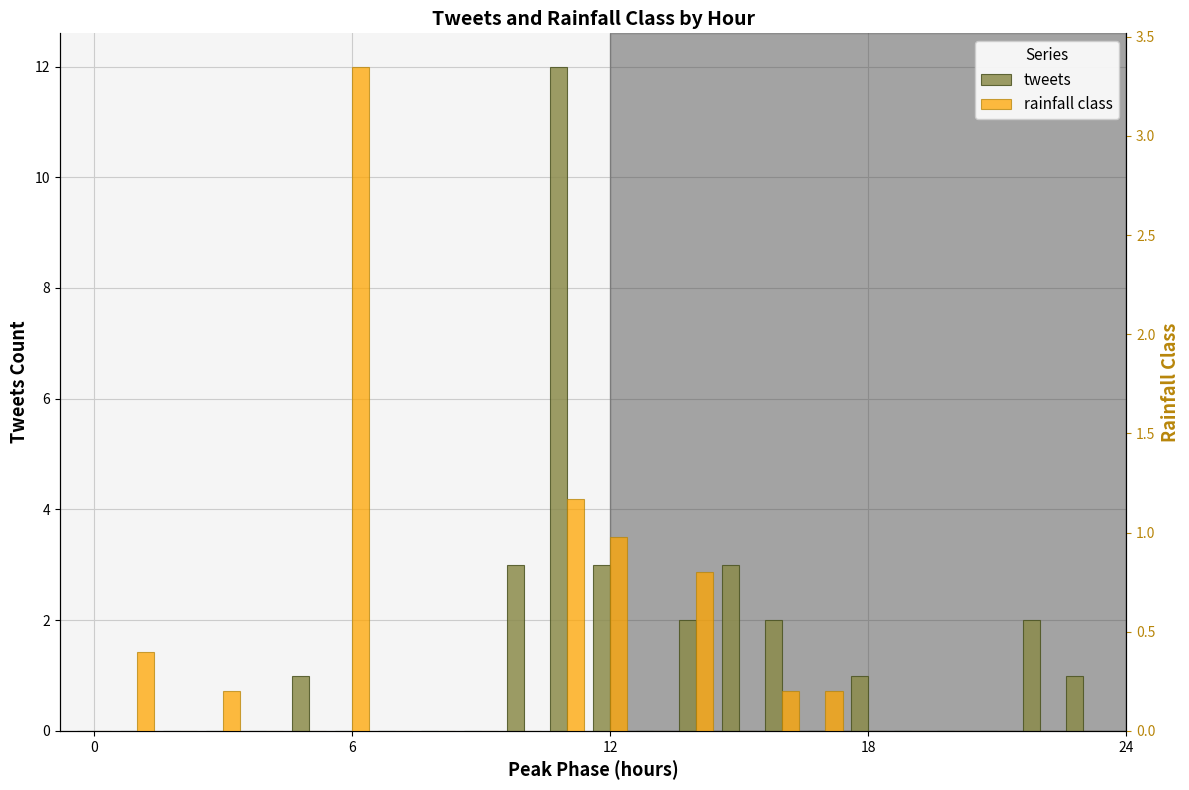

Rank the series by their average value, from highest to lowest.

tweets, rainfall class